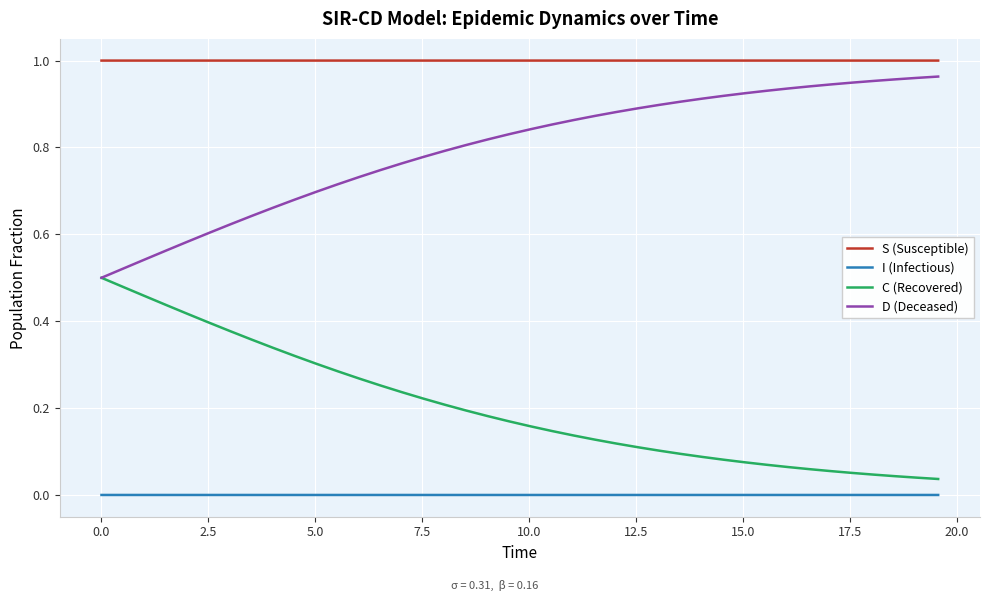

List the series in order of their overall mean, lowest first.

I (Infectious), C (Recovered), D (Deceased), S (Susceptible)